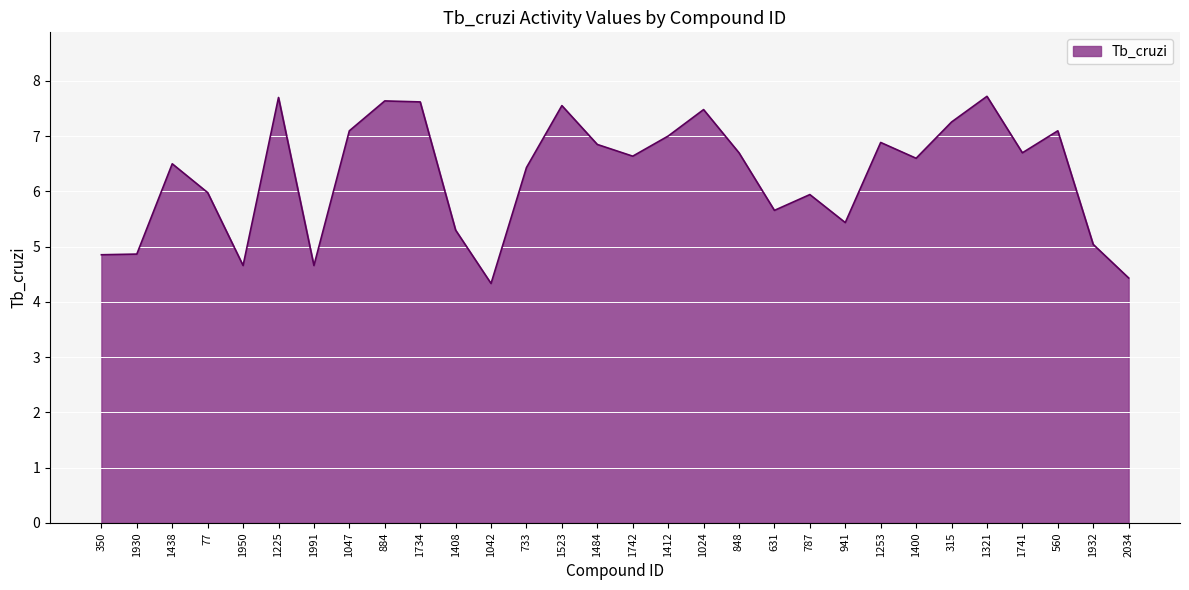

What position from the right is 1438?

28